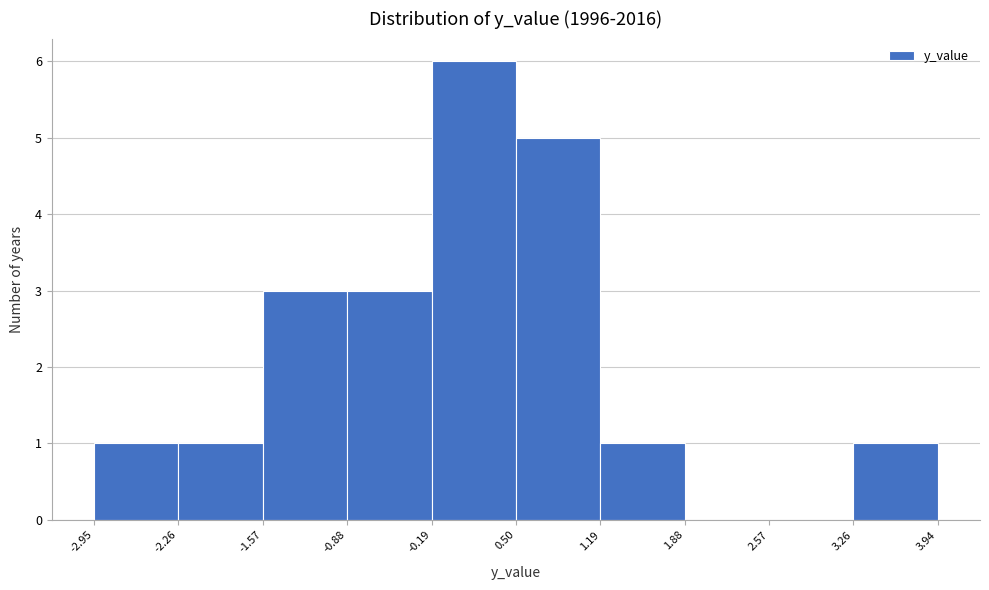

Reading left to right, list every bar in this chart as the range it spans on the x-axis followed by its height. The values are not printed on the chart, so give them approximately, as read against the axis.

-2.95 to -2.26: 1
-2.26 to -1.57: 1
-1.57 to -0.88: 3
-0.88 to -0.19: 3
-0.19 to 0.50: 6
0.50 to 1.19: 5
1.19 to 1.88: 1
1.88 to 2.57: 0
2.57 to 3.26: 0
3.26 to 3.94: 1